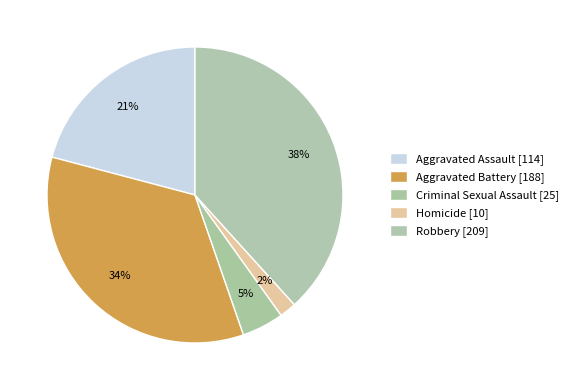

How many segments does this pie chart have?

5